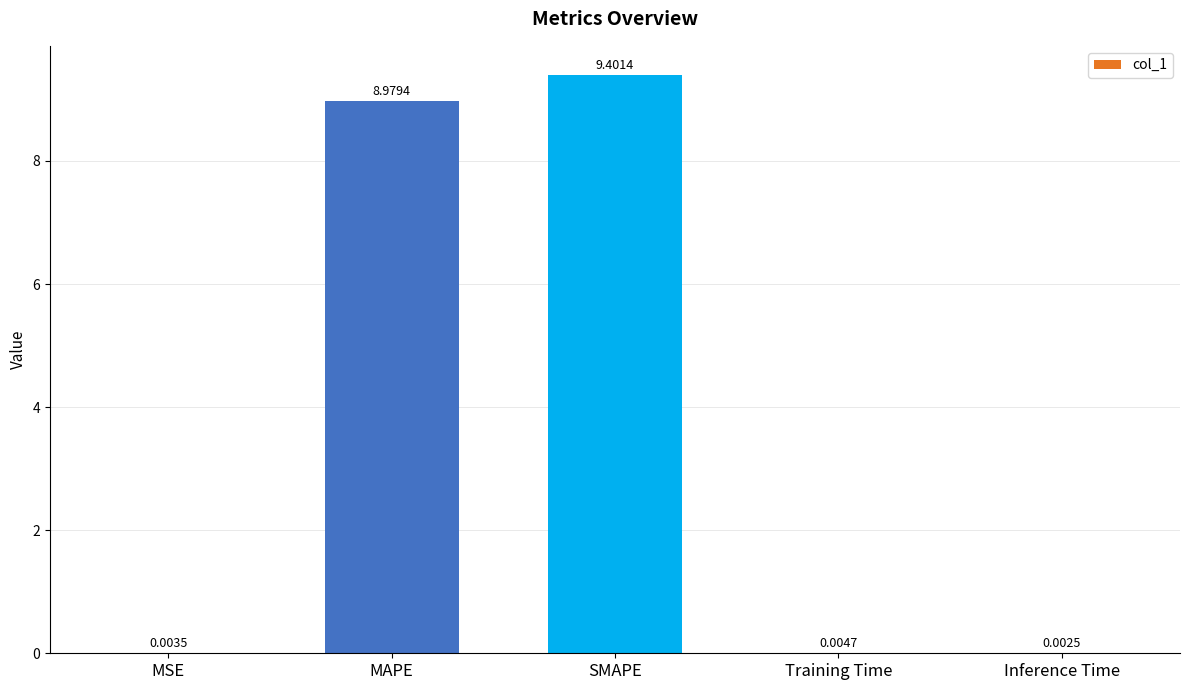

Where is the data nearest to the value 4?

Training Time